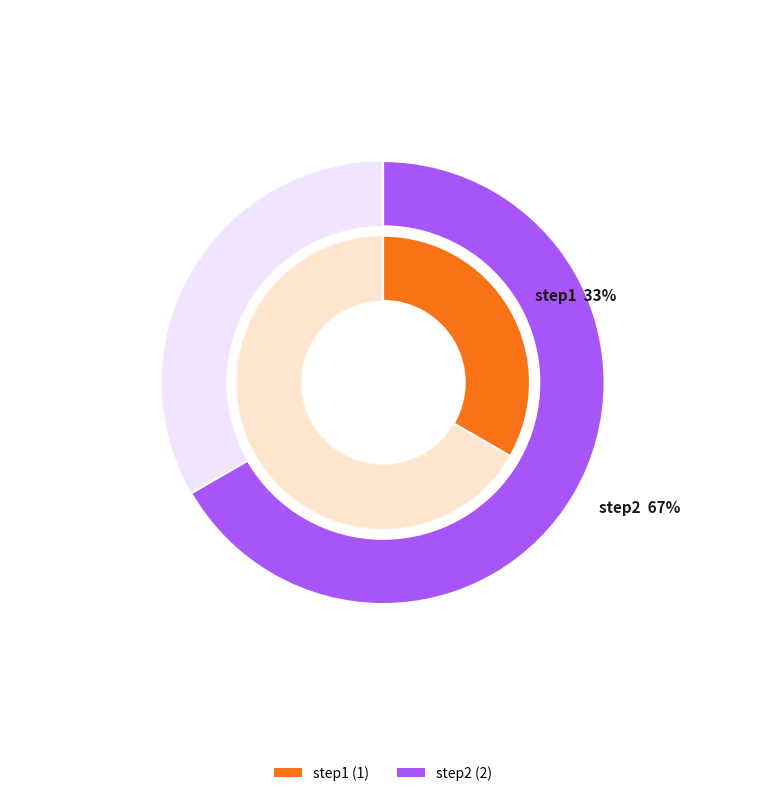

What is the change in value from step1 to step2?

+1